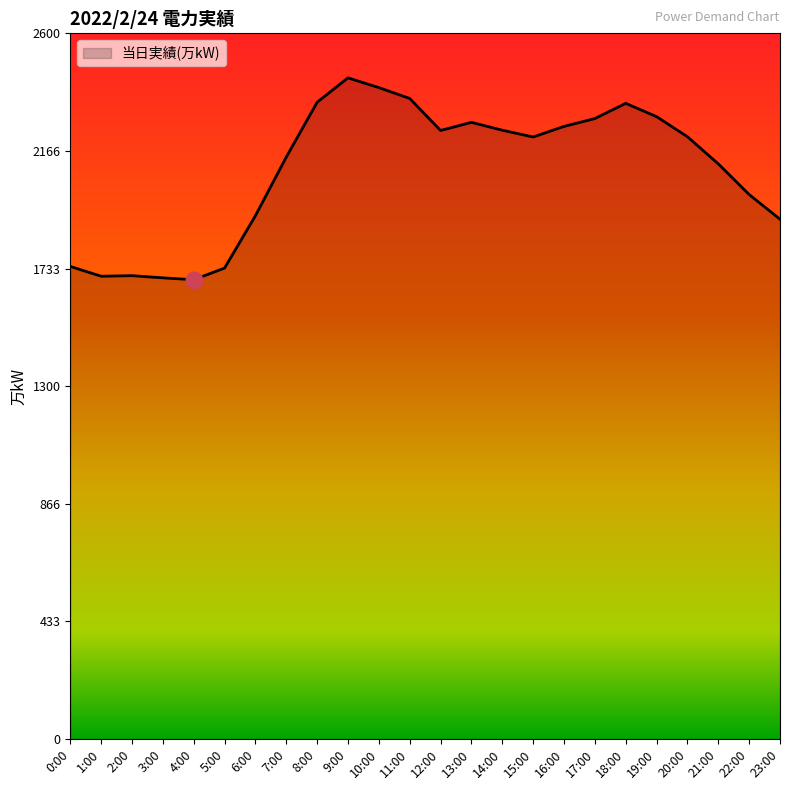

The chart shows a value of 1548 at 12:00. True or false?

False